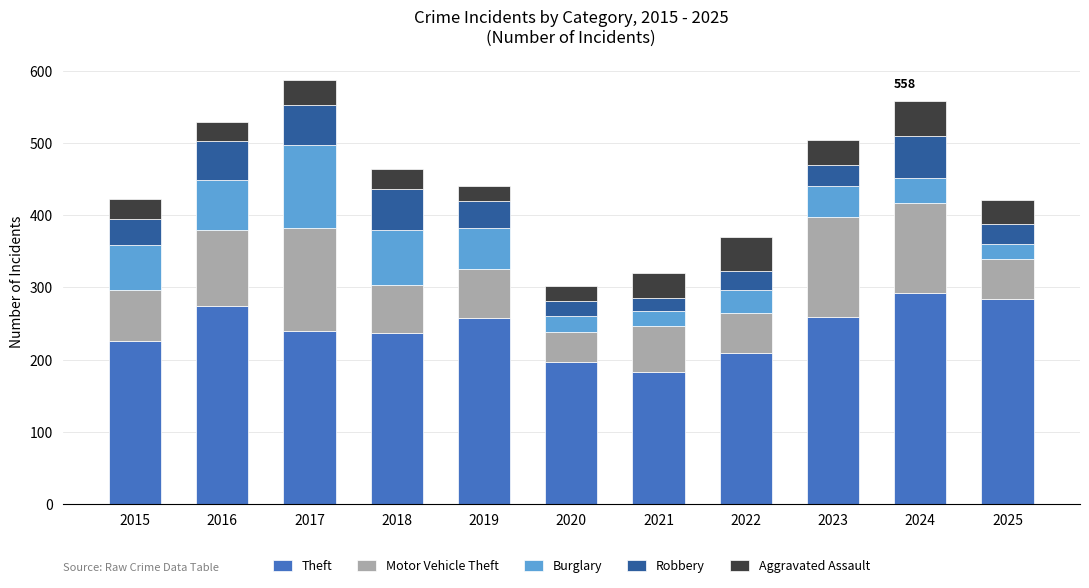

How many distinct data groups are displayed?

5